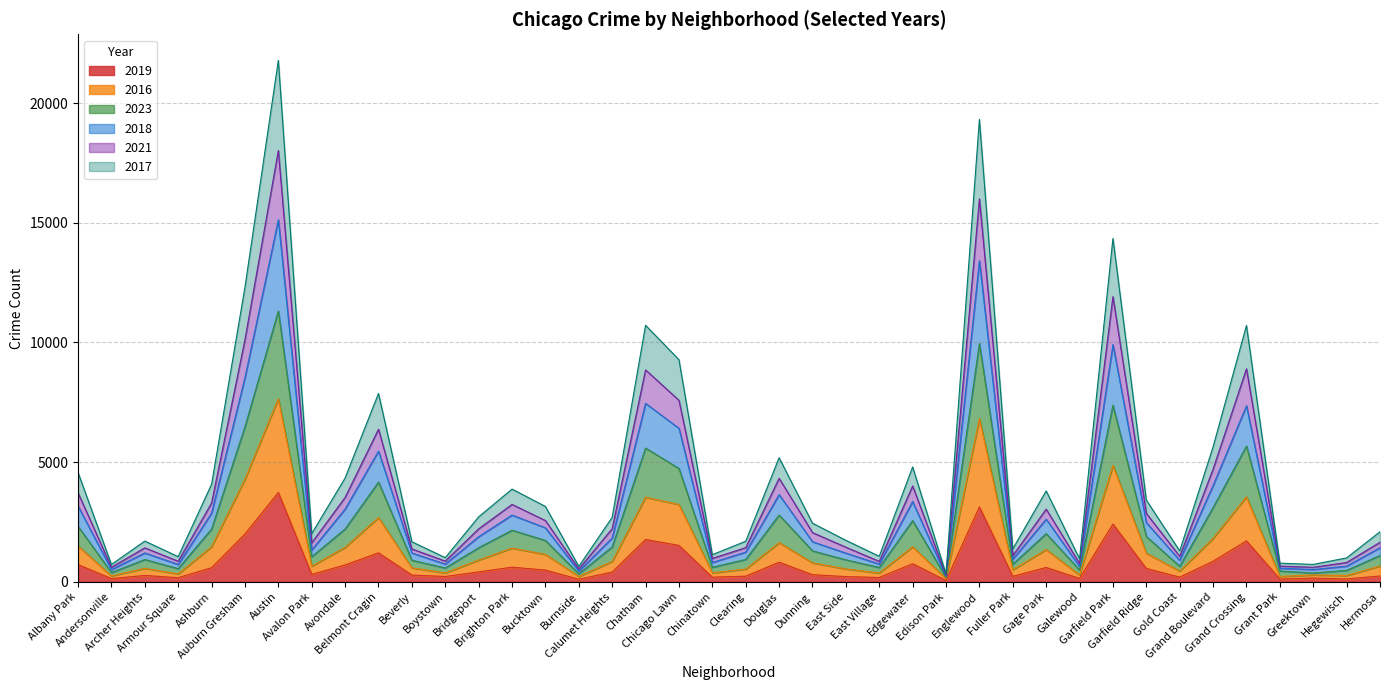

True or false: 2016 and 2021 cross at least once.

False